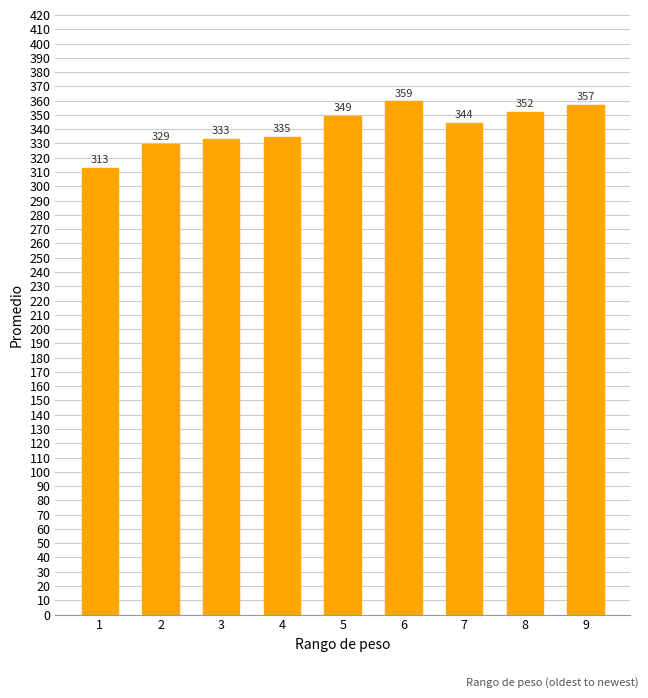

What is the greatest value displayed?

359.4